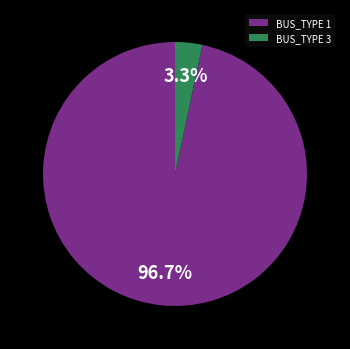

Is there any slice that represents more than half of the pie?

Yes